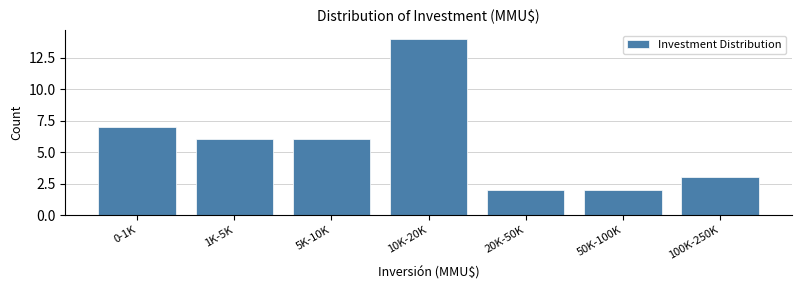

Reading left to right, list all the values displayed in this chart.

7	6	6	14	2	2	3